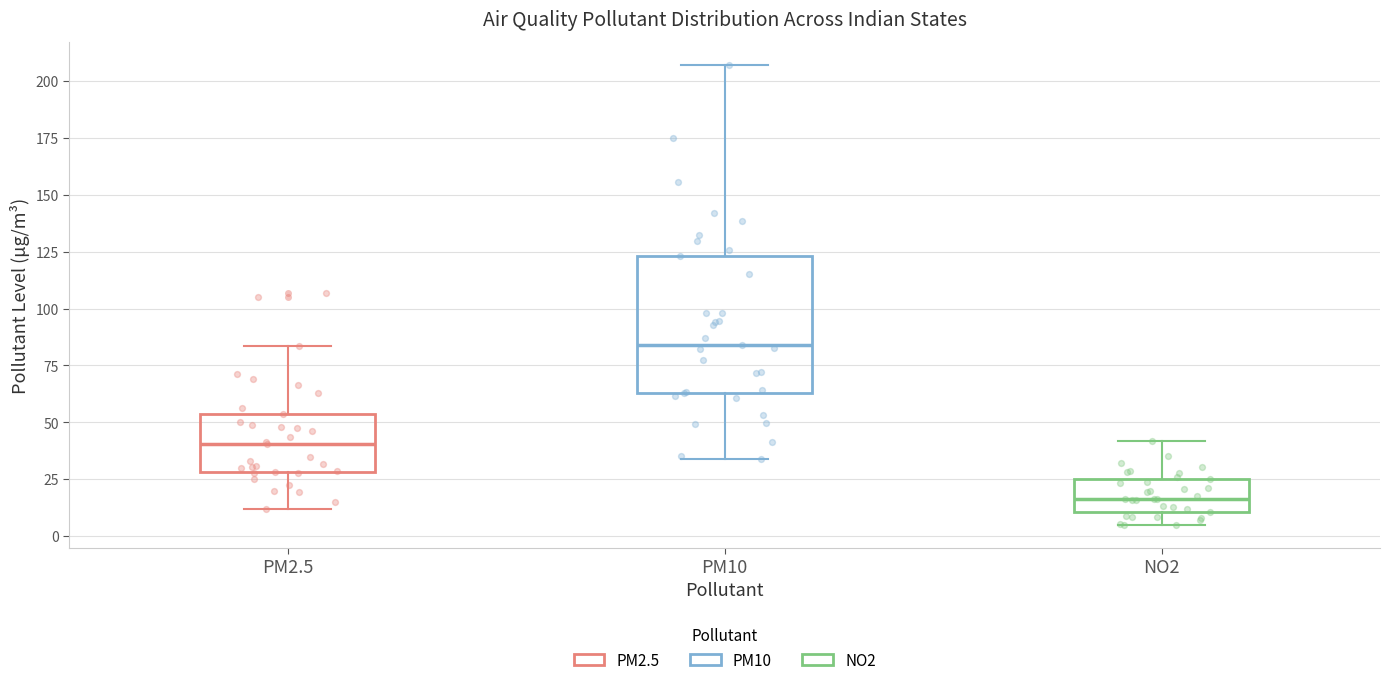

Reading left to right, transcribe this box plot: for each box, give where its median line is, the range the box spans, and where its two whiskers end, as read against the y-axis. The values are not printed on the chart, so give them approximately, as read against the axis.

PM2.5: median 40, box 30 to 55, whiskers 10 to 85
PM10: median 85, box 65 to 125, whiskers 35 to 205
NO2: median 15, box 10 to 25, whiskers 5 to 40